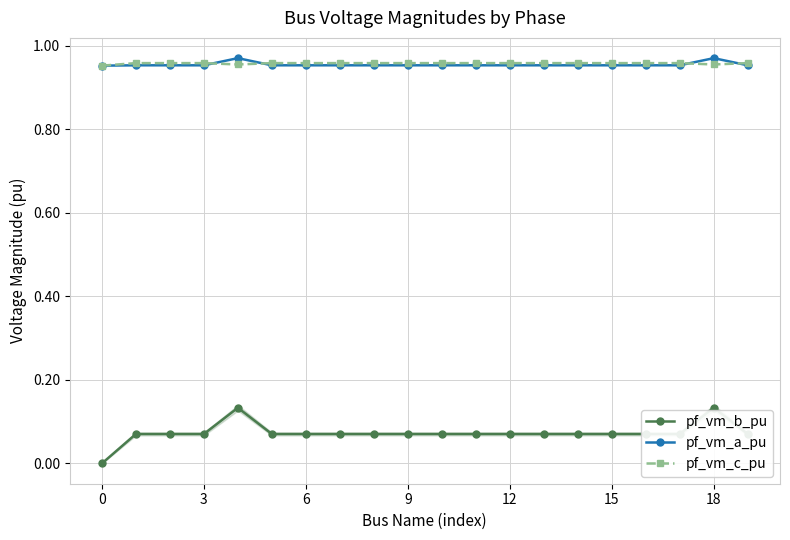

True or false: pf_vm_b_pu and pf_vm_c_pu cross at least once.

False